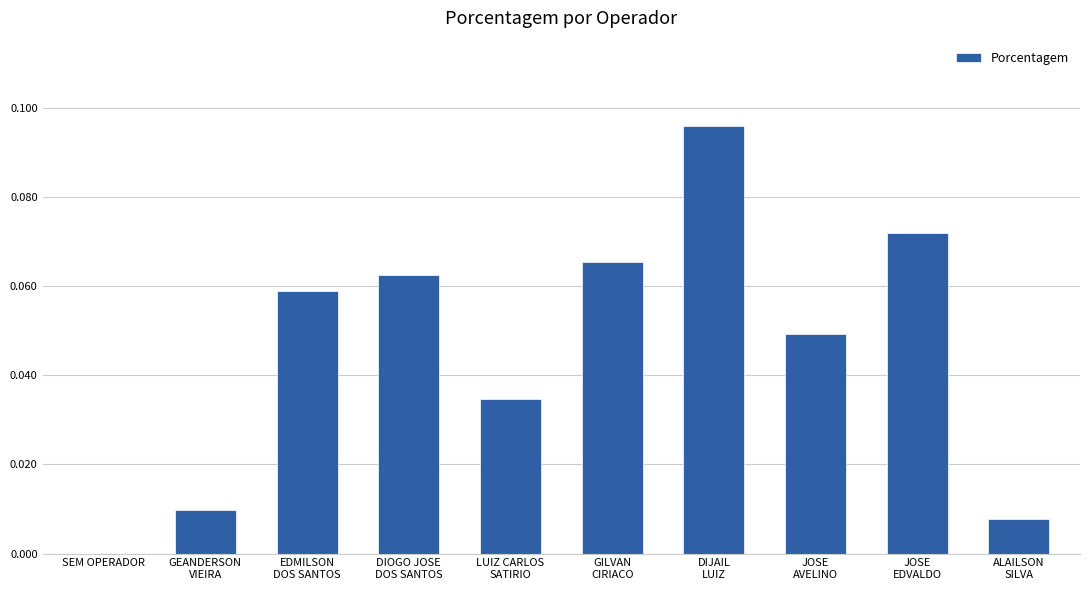

How many values are above zero?

9